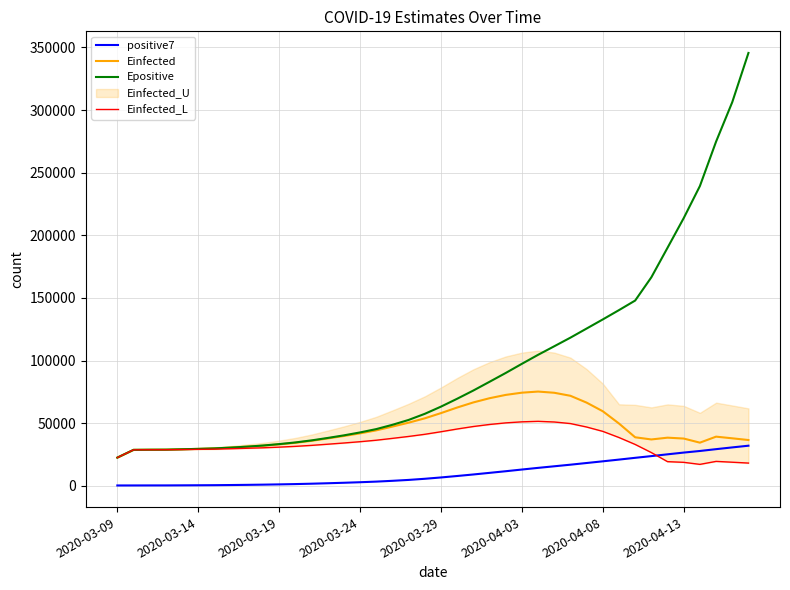

True or false: Epositive and positive7 cross at least once.

False